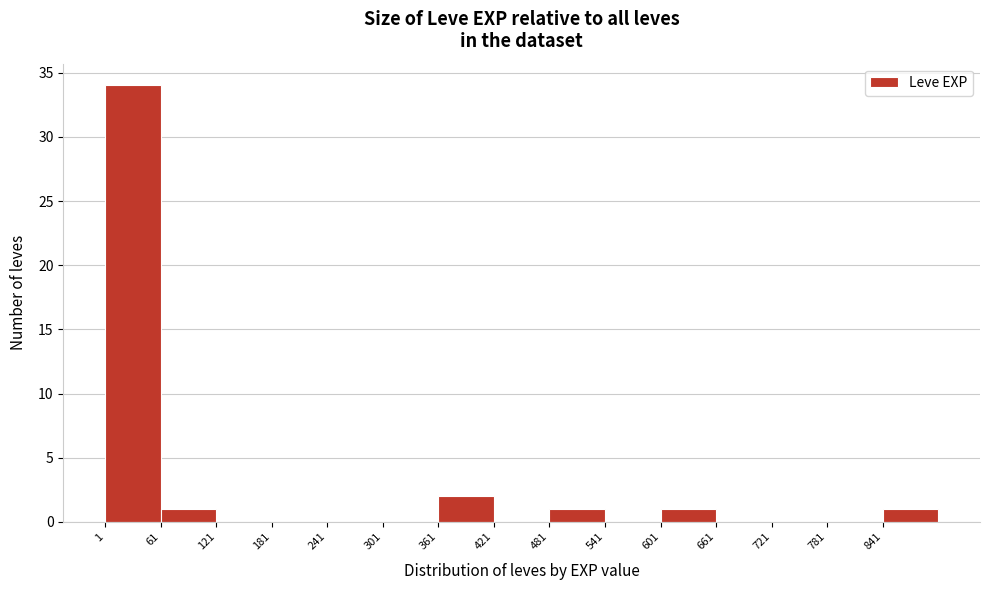

Reading left to right, transcribe this chart: for each bar, give the range it covers on the x-axis and its height. Neither the bar edges nor the heights are printed on the chart, so give them approximately, as read against the axes.

1 to 61: 34
61 to 121: 1
121 to 181: 0
181 to 241: 0
241 to 301: 0
301 to 361: 0
361 to 421: 2
421 to 481: 0
481 to 541: 1
541 to 601: 0
601 to 661: 1
661 to 721: 0
721 to 781: 0
781 to 841: 0
841 to 901: 1